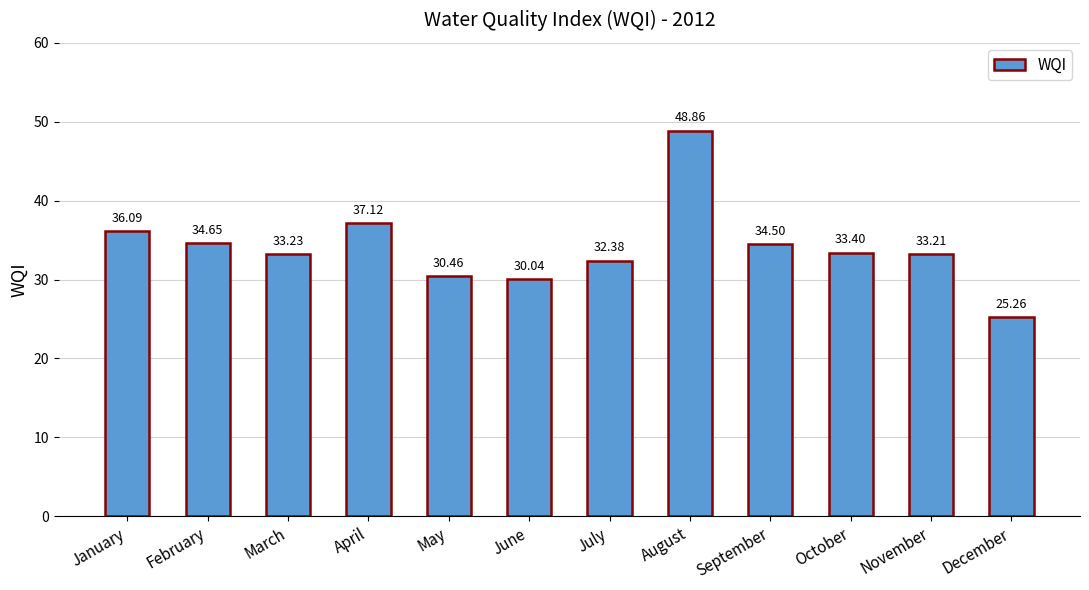

Where does the data first go above 33?

January